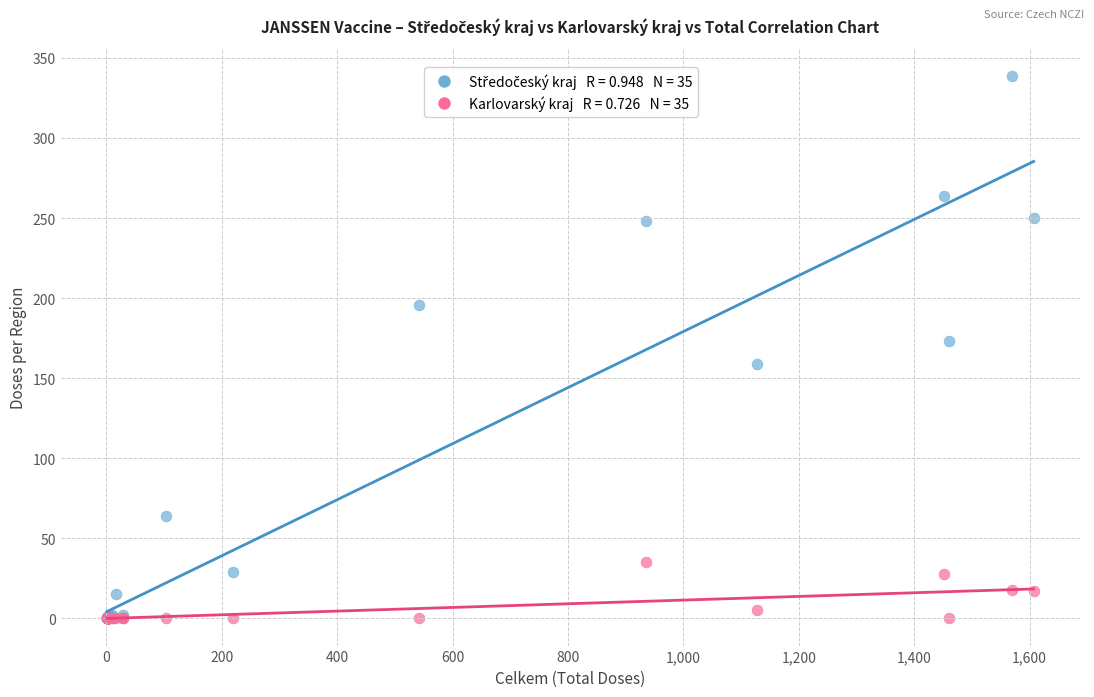

Across all series, what Y value is closest to 169?

173